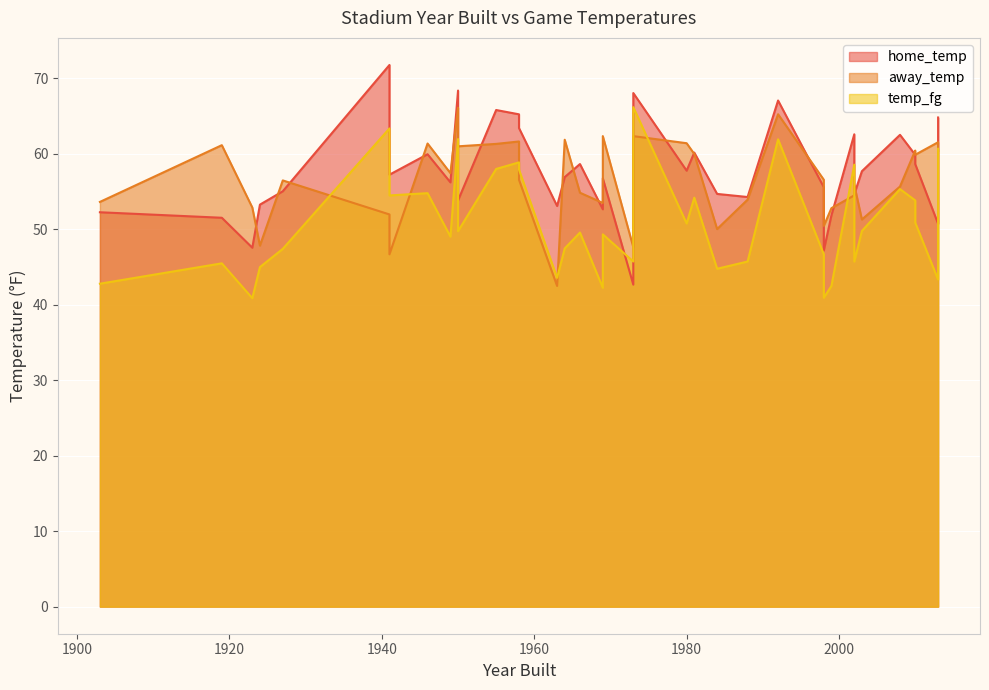

Rank the categories by home_temp value from highest to lowest.

1941, 1950, 1973, 1992, 1955, 1958, 2013, 1958, 2002, 2008, 1981, 1946, 2010, 1966, 2010, 1980, 2003, 1941, 1964, 1969, 1949, 1998, 1927, 1984, 2002, 1988, 1950, 1924, 1963, 1969, 1903, 1999, 1919, 2013, 1923, 1998, 1973